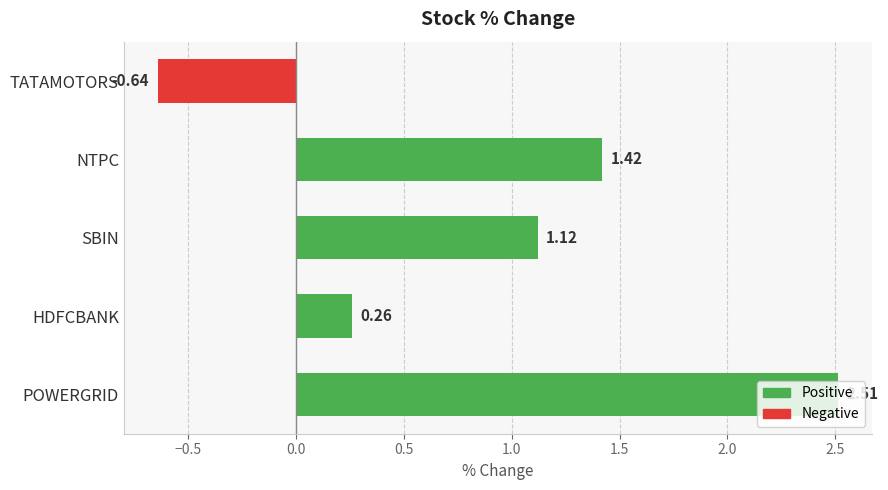

What is the change in value from POWERGRID to NTPC?

-1.1